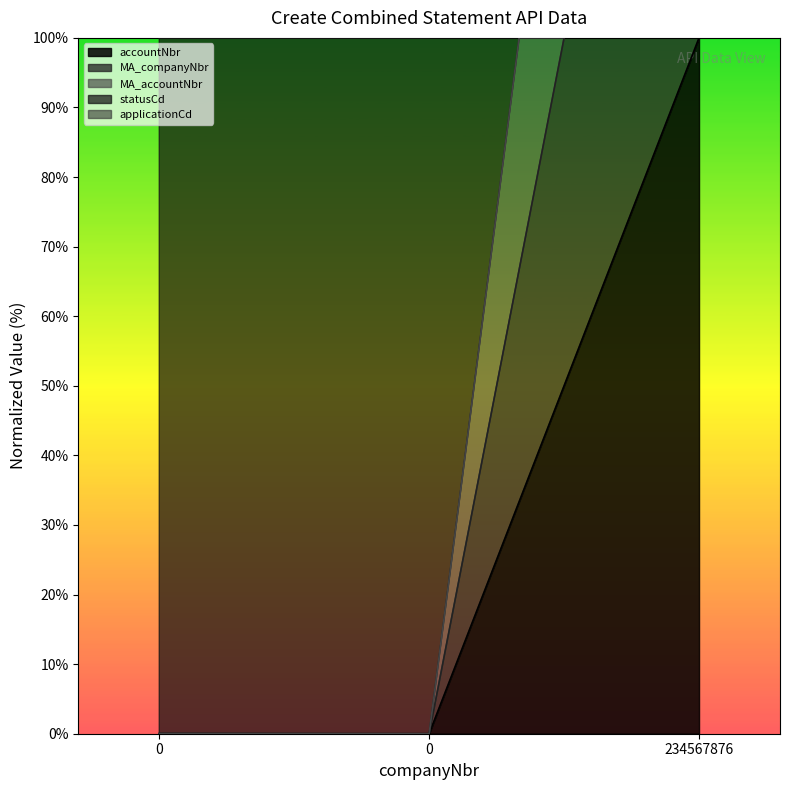

Is it true that MA_accountNbr equals 177.7 at 0?

False